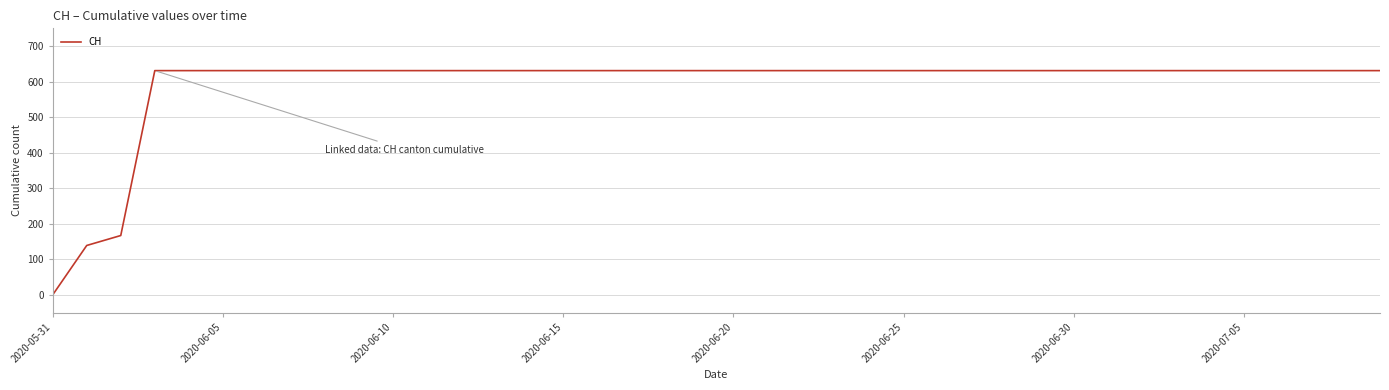

What is the average value?

591